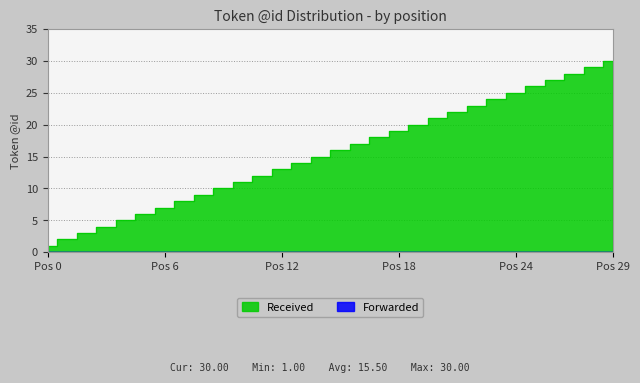

Rank the categories by value from highest to lowest.

29, 28, 27, 26, 25, 24, 23, 22, 21, 20, 19, 18, 17, 16, 15, 14, 13, 12, 11, 10, 9, 8, 7, 6, 5, 4, 3, 2, 1, 0